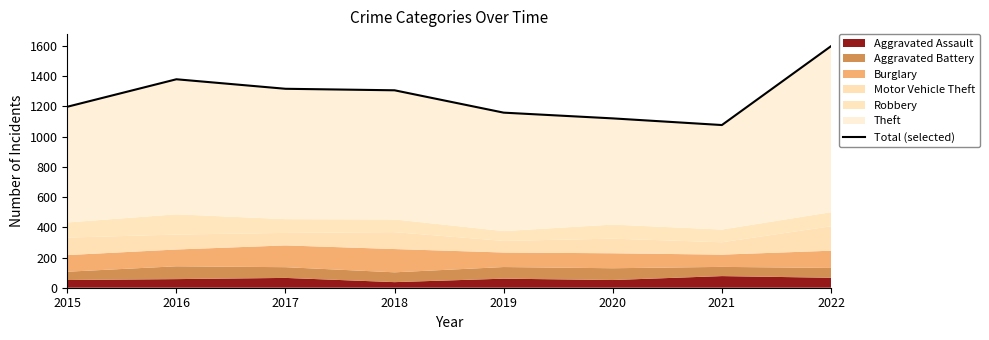

Which category has the lowest value across all series?

2021